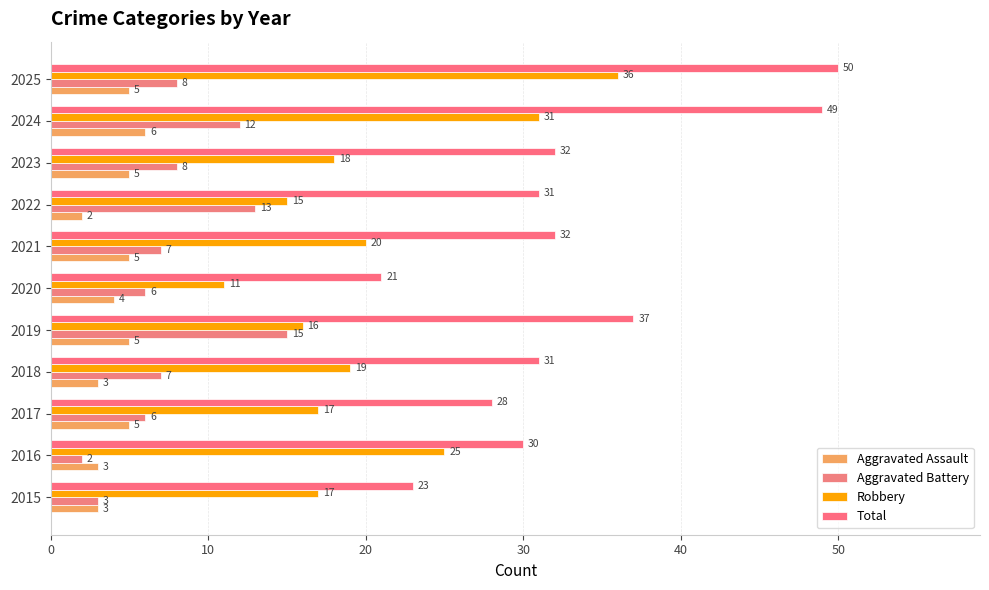

Which series has the largest total across all categories?

Total